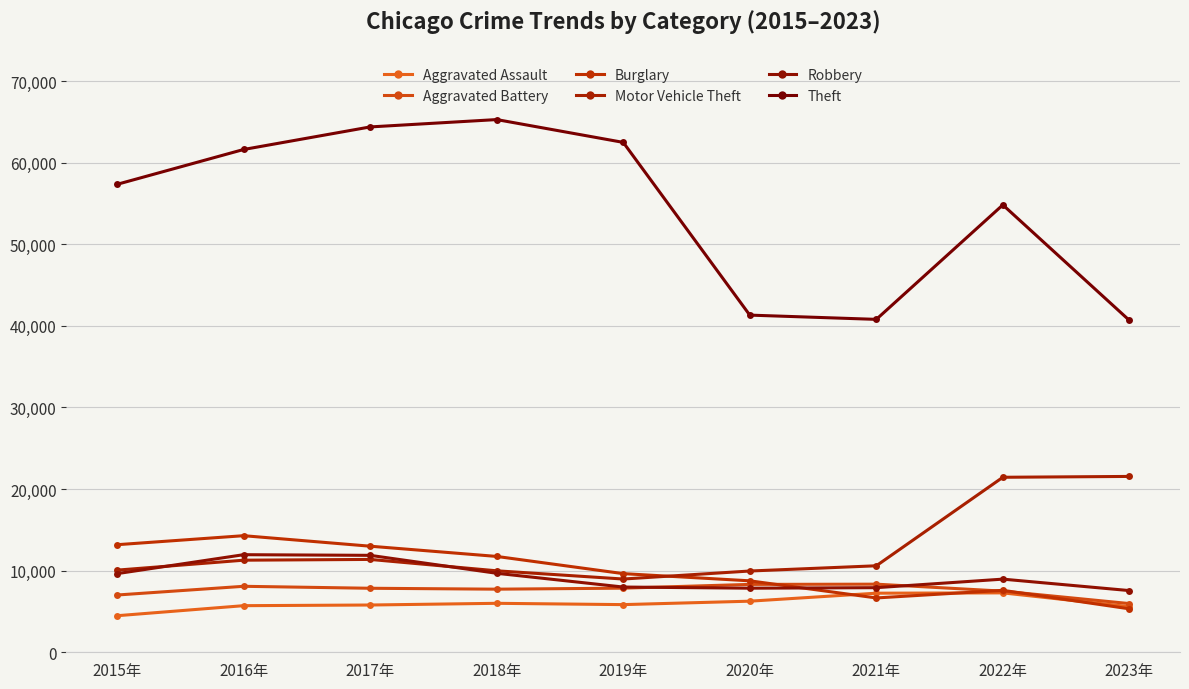

Count the number of data series in this chart.

6